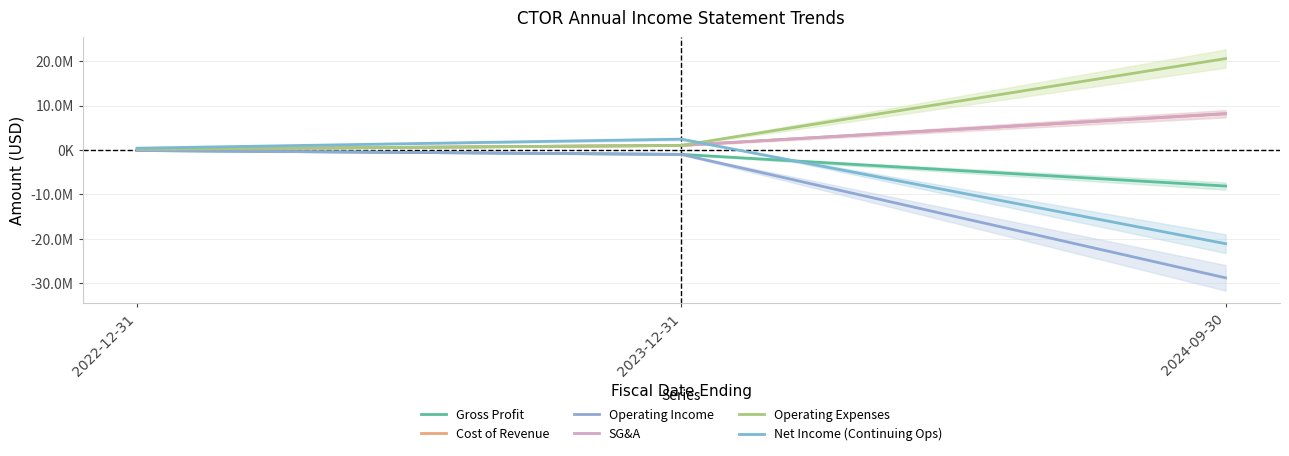

How many data points in Operating Expenses are above 1013070?

1